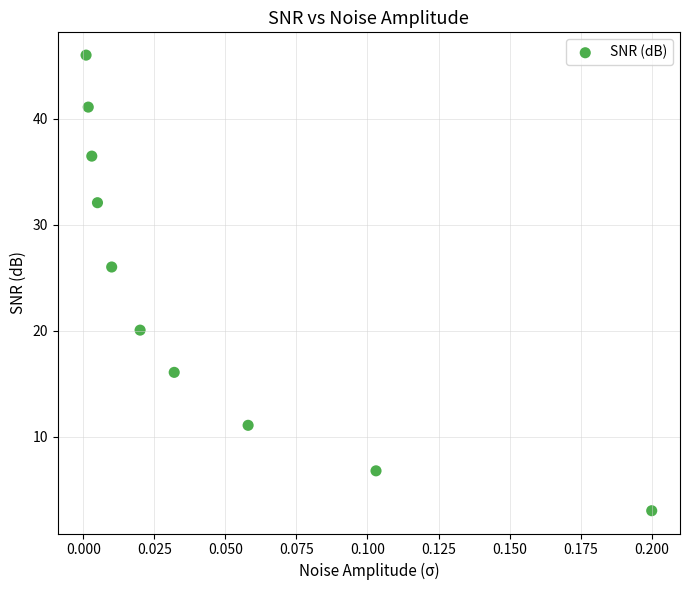

What is the average Y value?

23.9